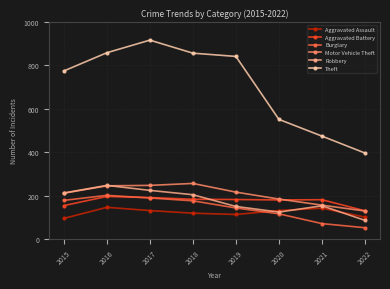

At how many categories does at least one series exceed 644?

5